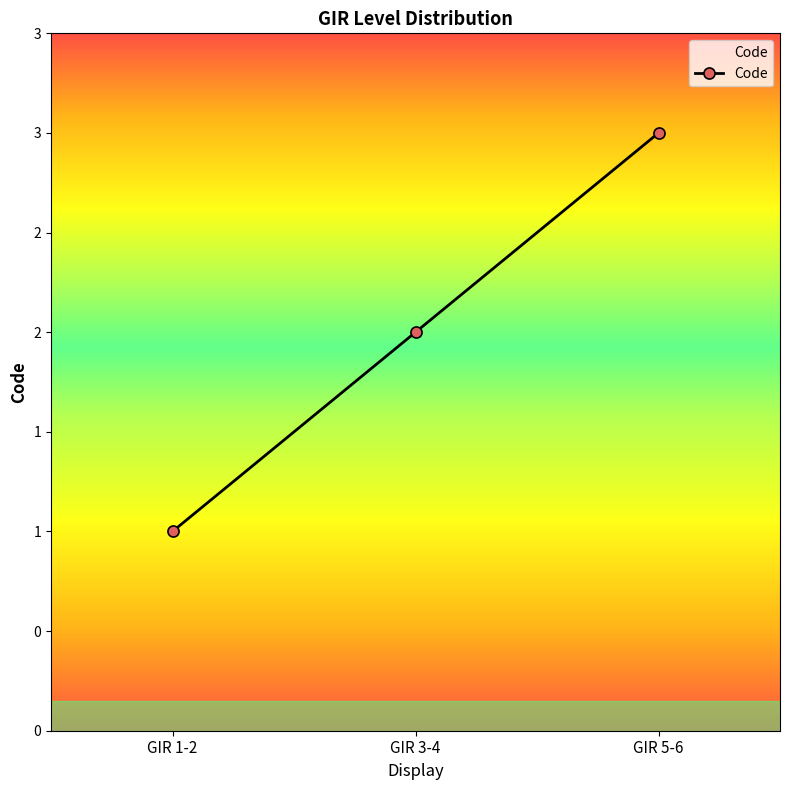

The chart shows a value of 1 at GIR 3-4. True or false?

False